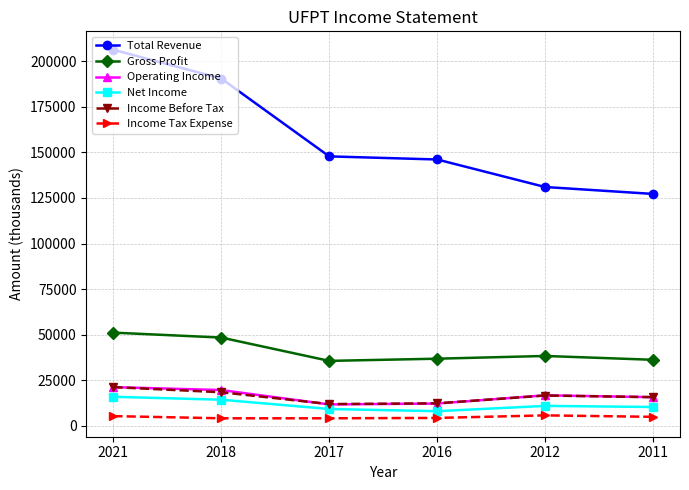

What is the value of the Total Revenue point at the 4th from the left?

146100